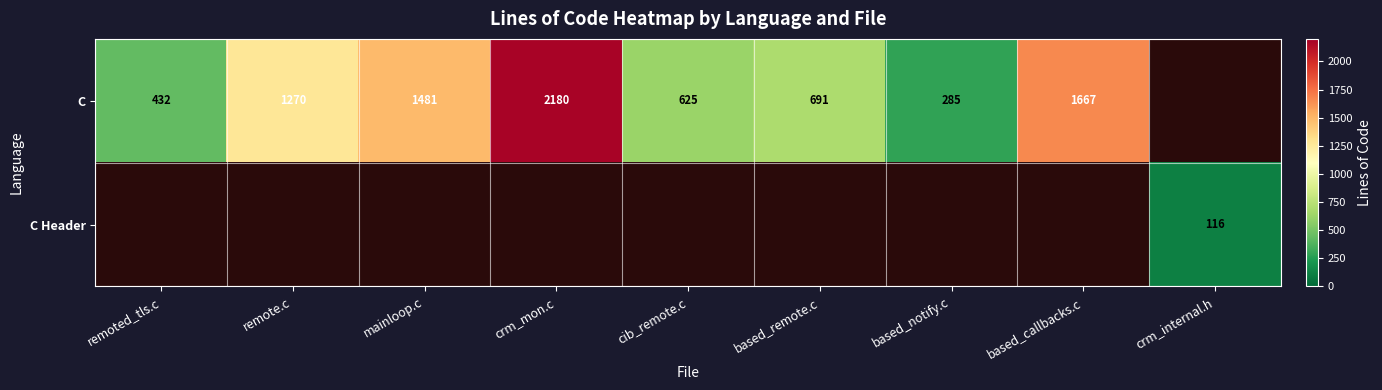

True or false: C Header has a value of 116 at crm_internal.h.

True